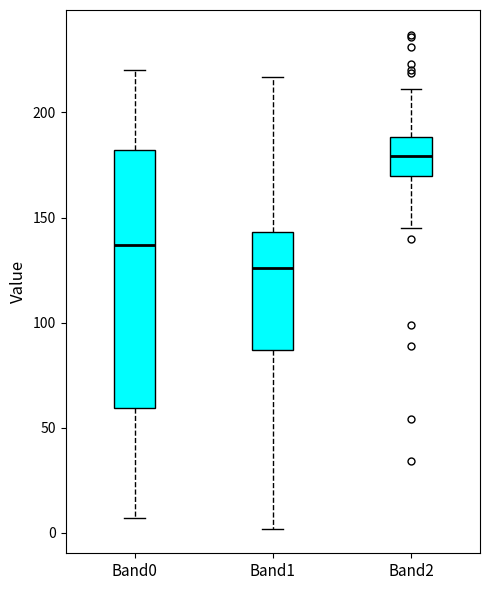

Reading left to right, read every box against the y-axis: the position of its median line, the range the box covers, and the ends of its whiskers. The values are not printed on the chart, so give them approximately, as read against the axis.

Band0: median 135, box 60 to 180, whiskers 5 to 220
Band1: median 125, box 85 to 145, whiskers 0 to 215
Band2: median 180, box 170 to 190, whiskers 145 to 210